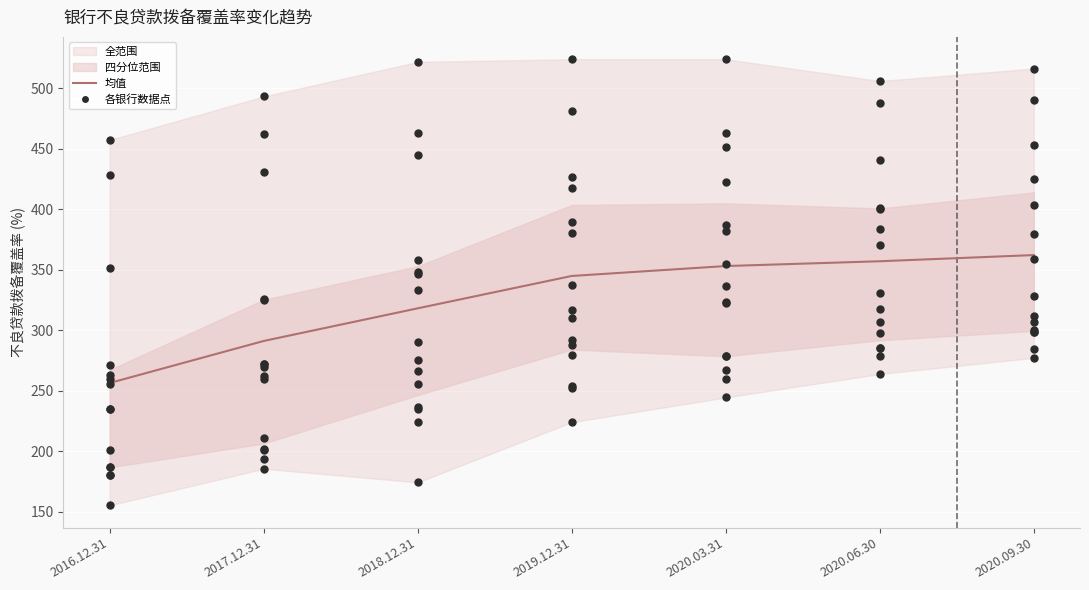

What is the change in value from 2018.12.31 to 2020.03.31?

+34.9